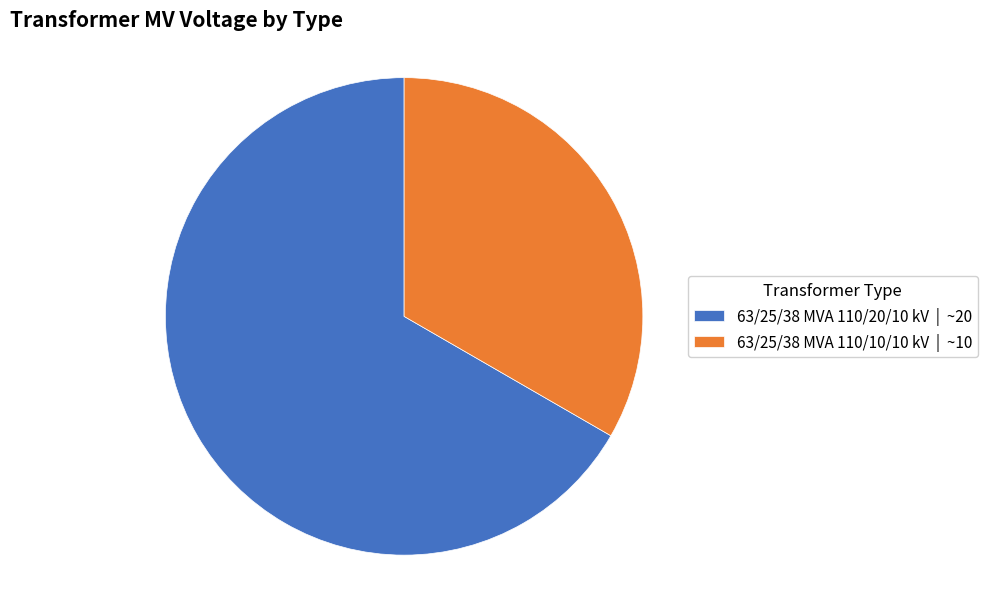

Which has a higher value, 63/25/38 MVA 110/20/10 kV | ~20 or 63/25/38 MVA 110/10/10 kV | ~10?

63/25/38 MVA 110/20/10 kV | ~20